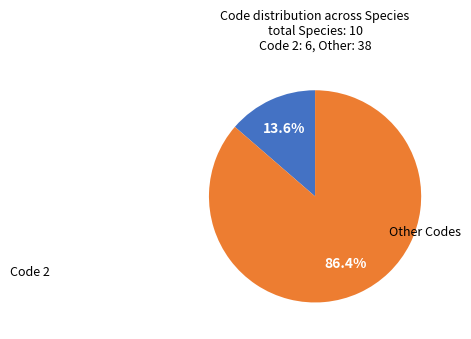

How many slices are in this pie chart?

2